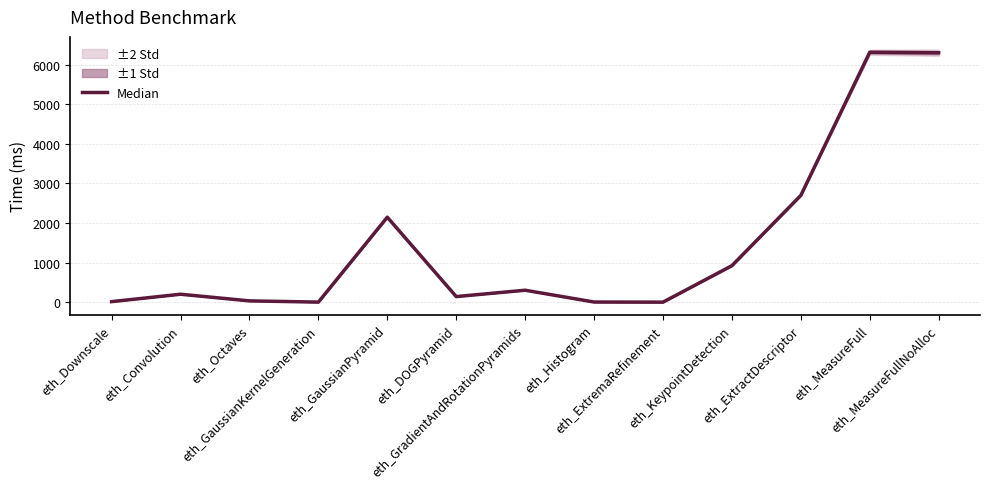

Read the value at eth_GradientAndRotationPyramids, to the nearest 50.

300